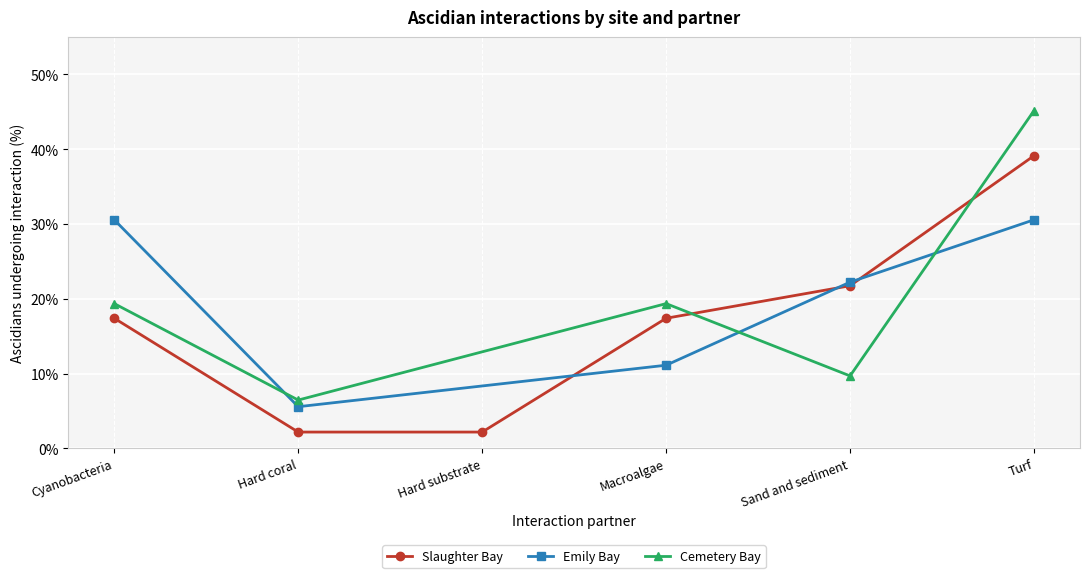

How many values in the Cemetery Bay series exceed 19?

3